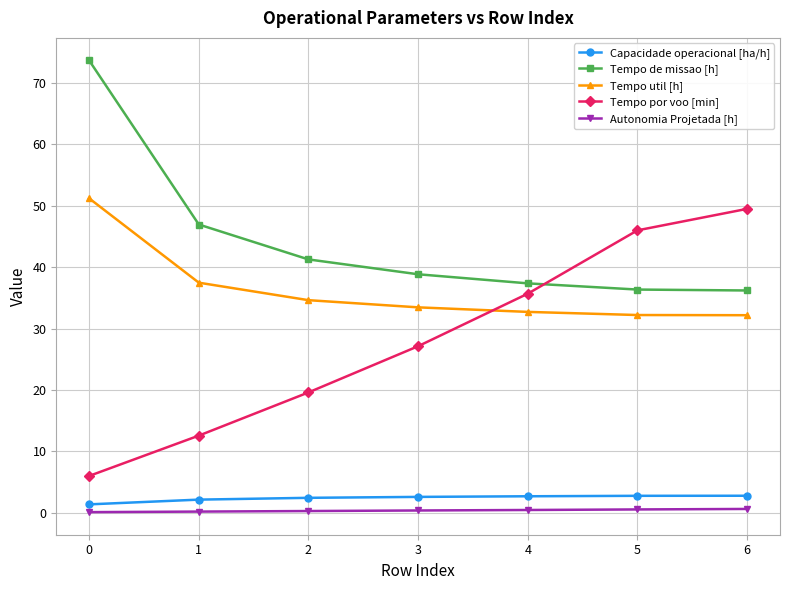

The Autonomia Projetada [h] series shows 0.3 at 2. True or false?

True